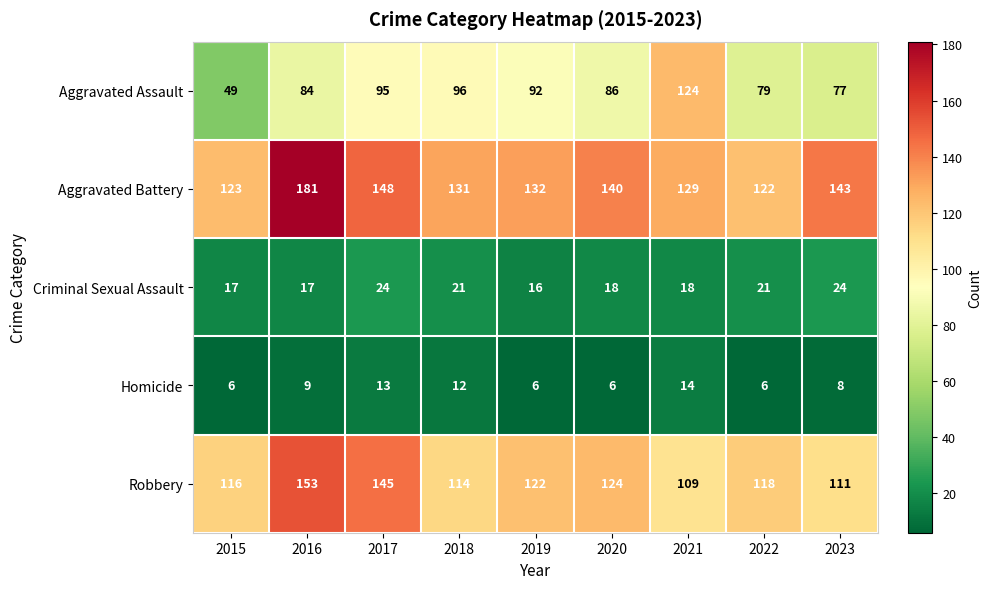

Count the Criminal Sexual Assault values in the range 17 to 21.

6